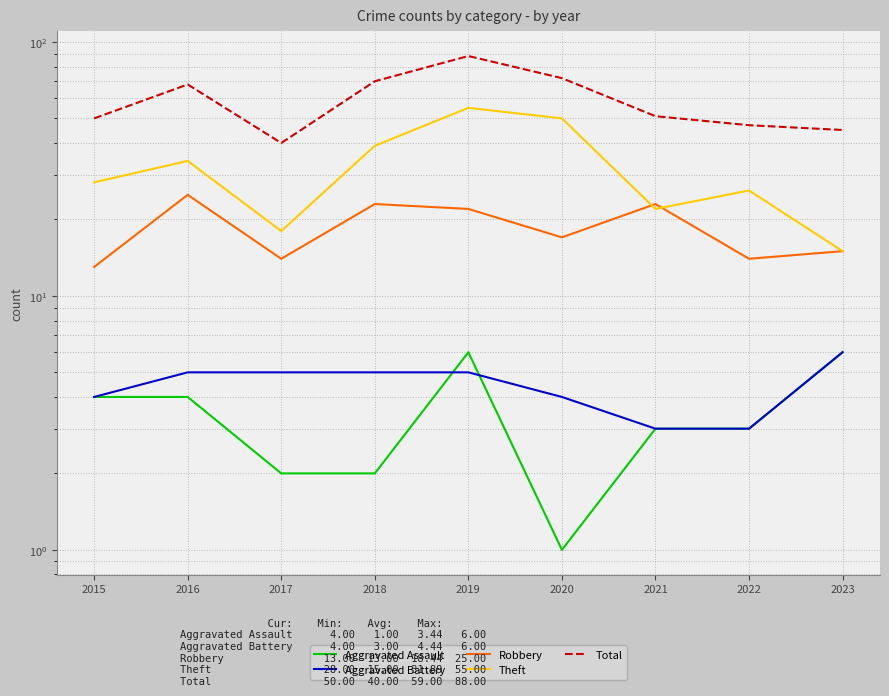

Between 2016 and 2022, which series saw the biggest shift?

Total